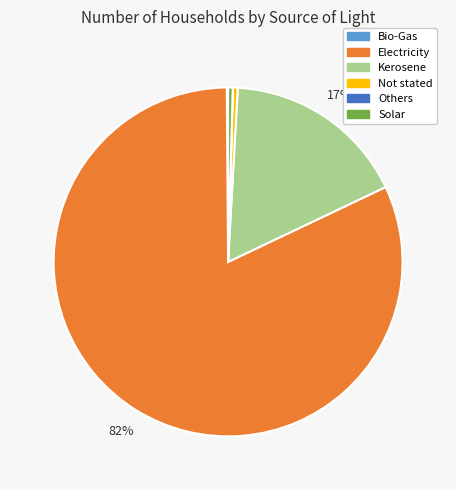

Which has a higher value, Electricity or Solar?

Electricity